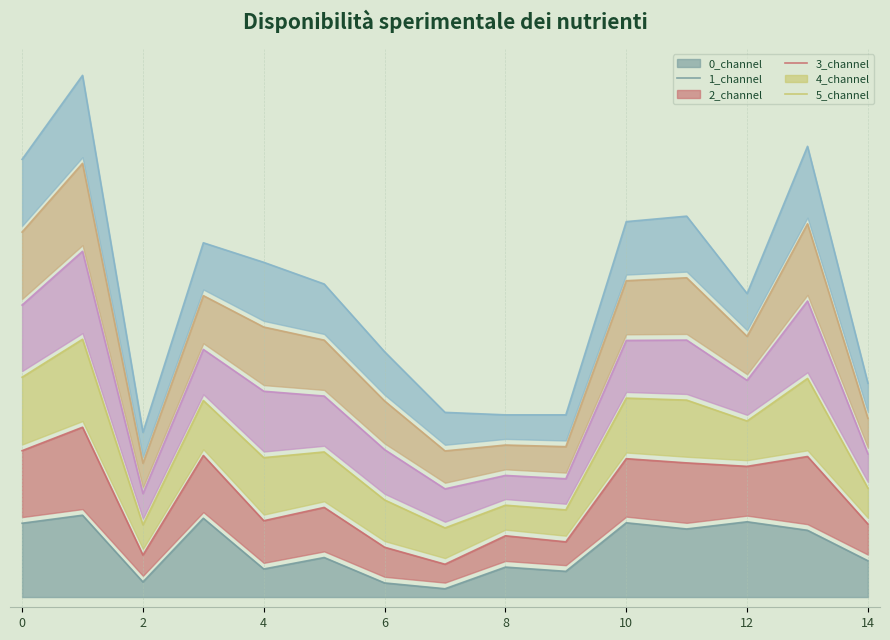

Is it true that 2_channel equals 4.1 at 12?

False